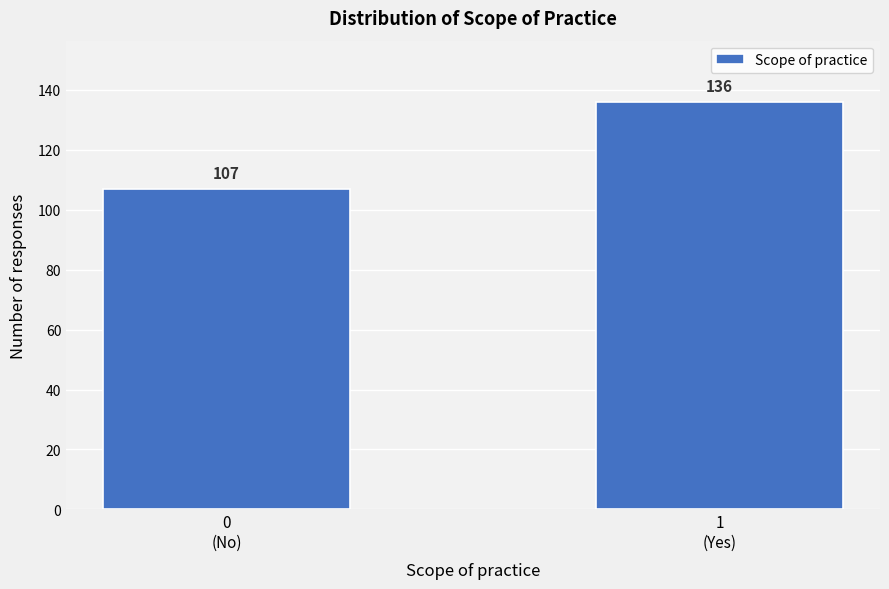

Reading right to left, extract all data points from this chart.

136	107